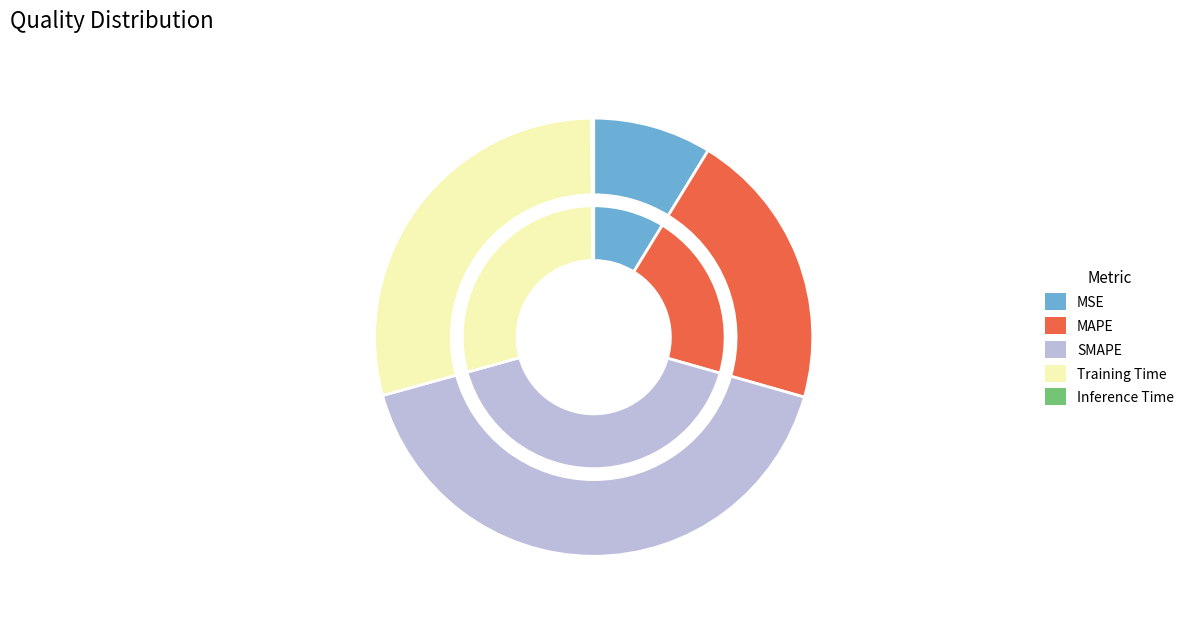

To the nearest percent, what percentage of the pie is MAPE?

21%